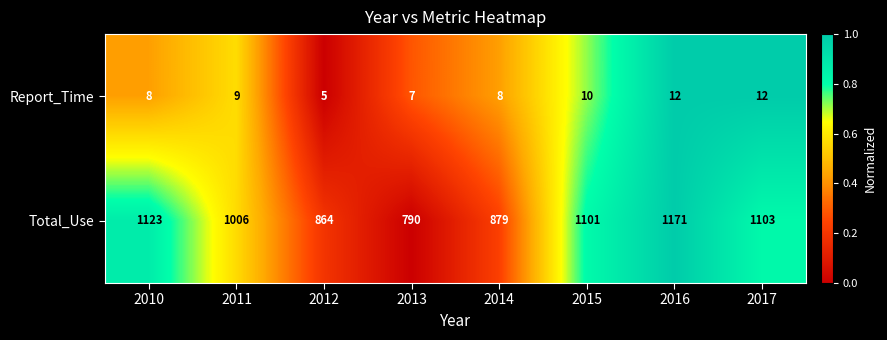

Between 2014 and 2016, which series saw the biggest shift?

Total_Use